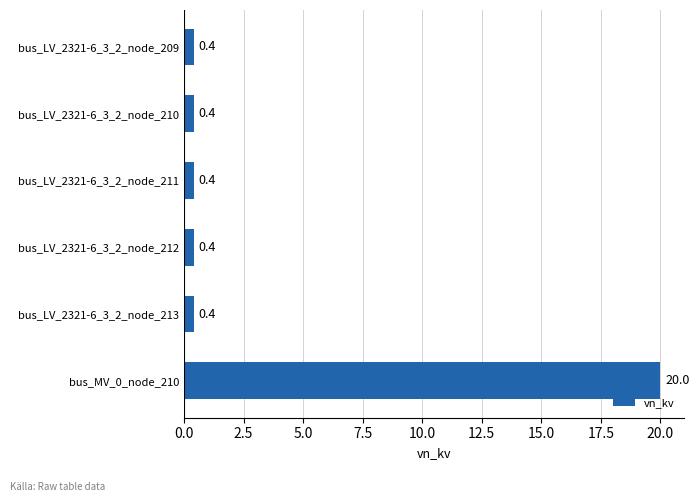

The value at bus_LV_2321-6_3_2_node_213 is 0.4. True or false?

True